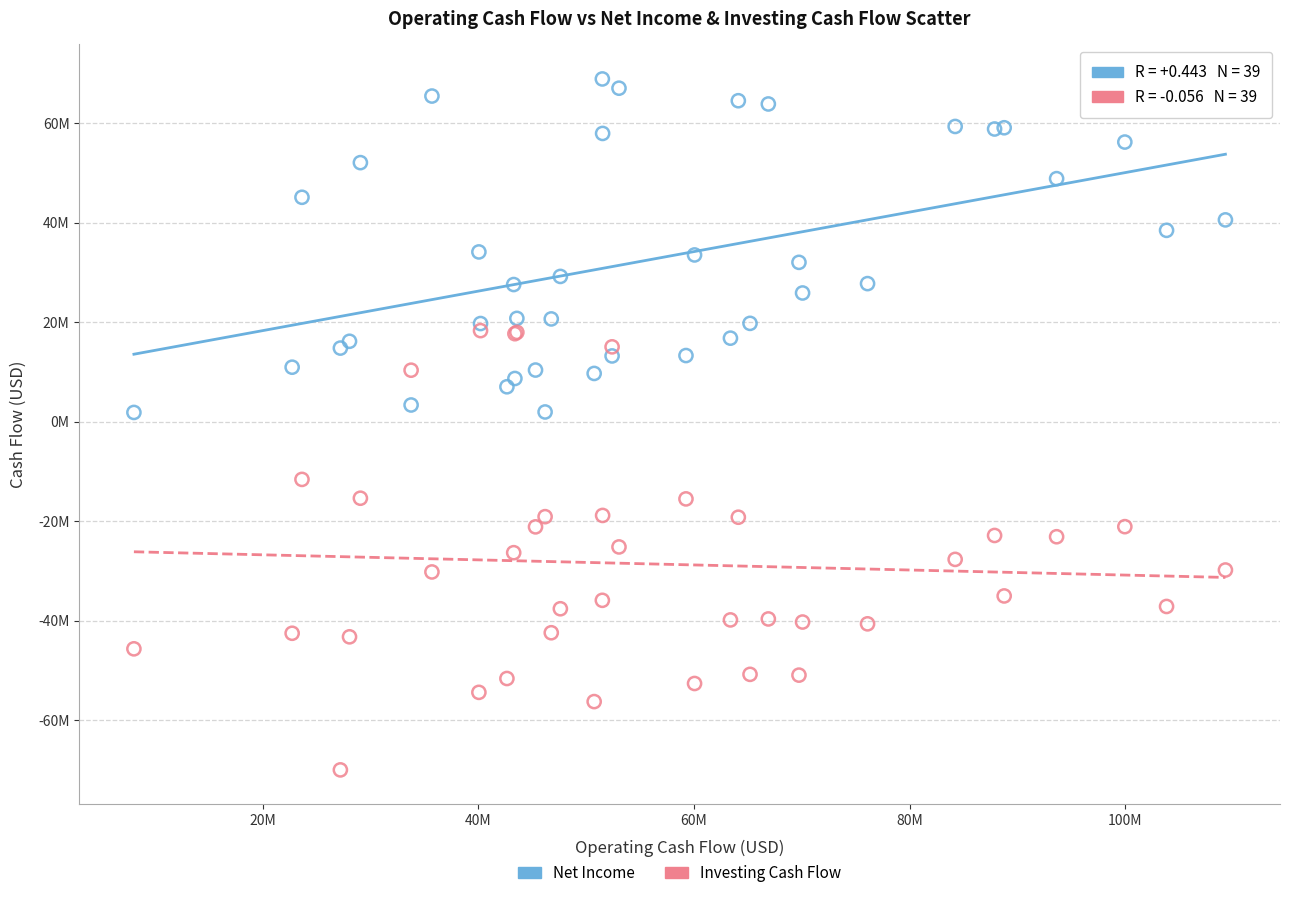

Which series reaches the minimum Y coordinate?

Investing Cash Flow